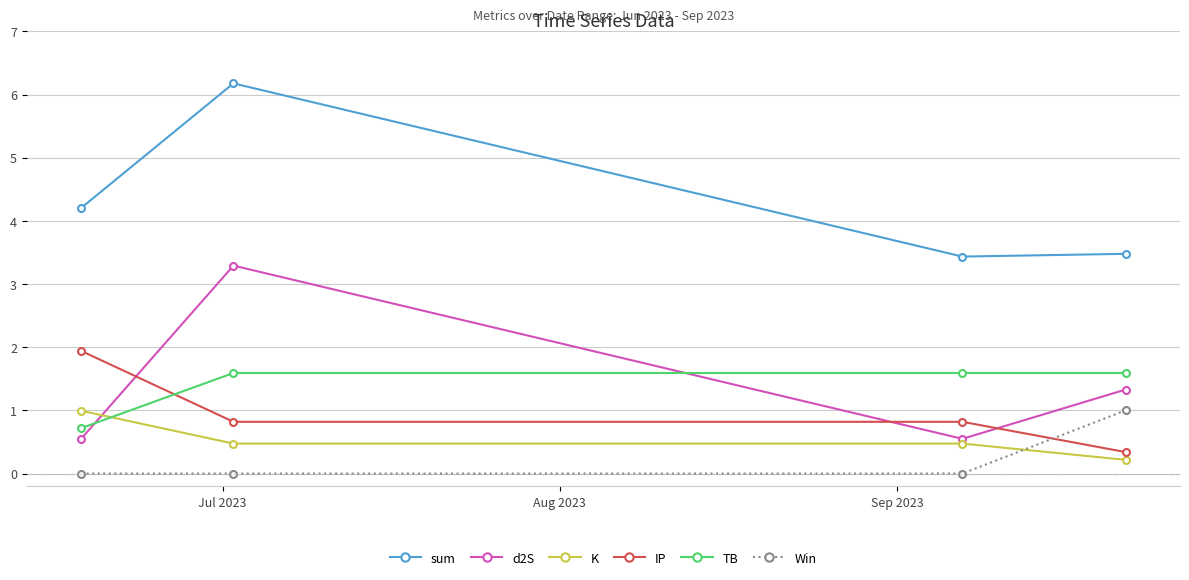

How many interior local peaks does the sum series have?

1